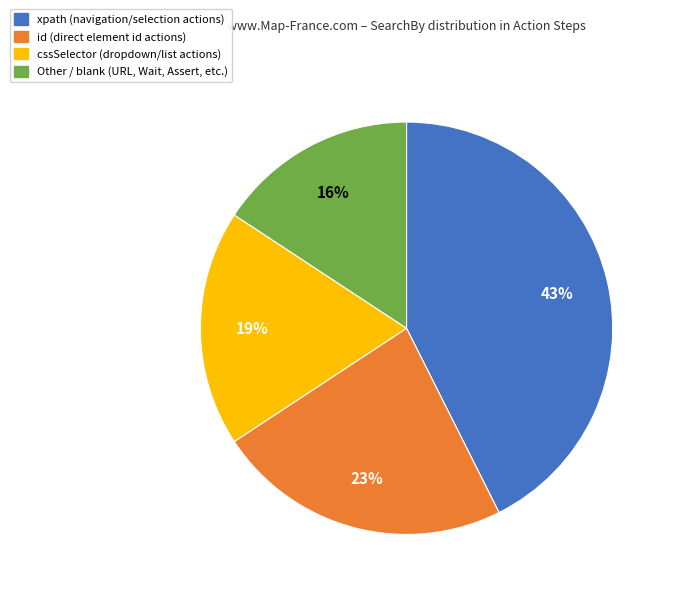

To the nearest percent, what is the difference between the cssSelector and xpath slice percentages?

24%